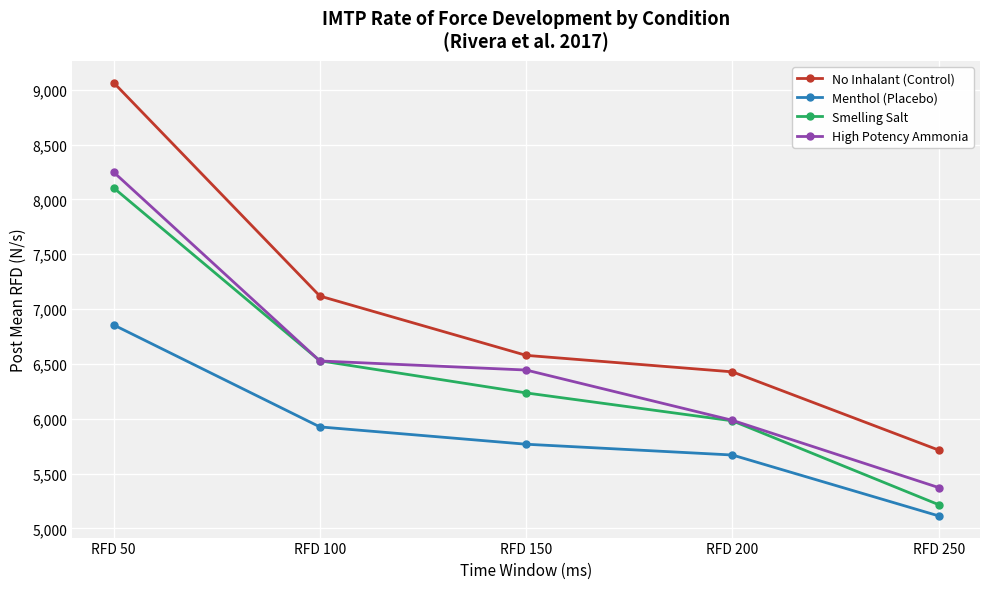

Read the High Potency Ammonia value at RFD 200.

5985.8